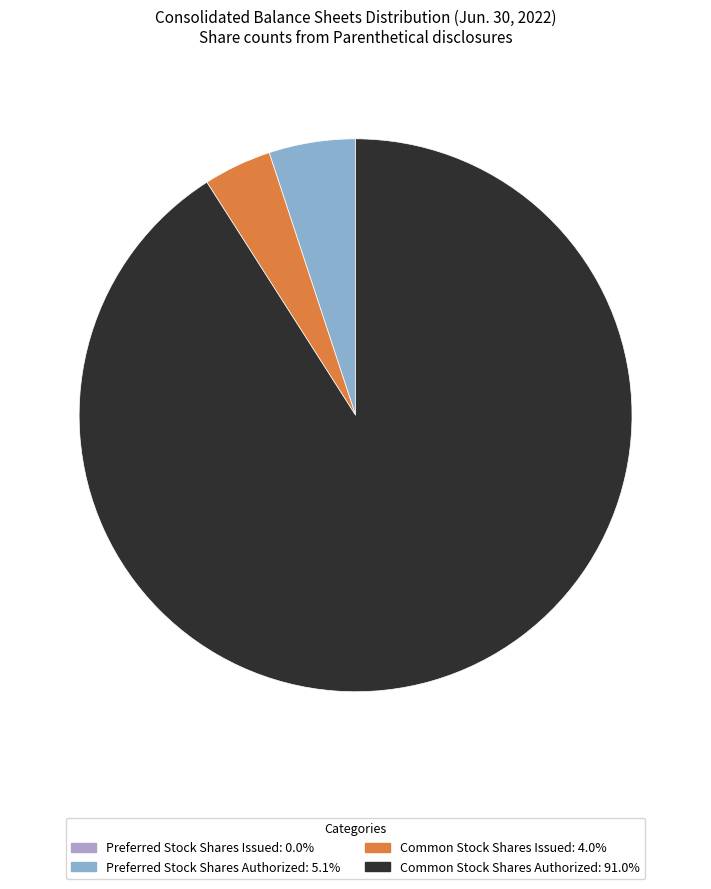

Is the sum of Common Stock Shares Issued and Common Stock Shares Authorized greater than half?

Yes